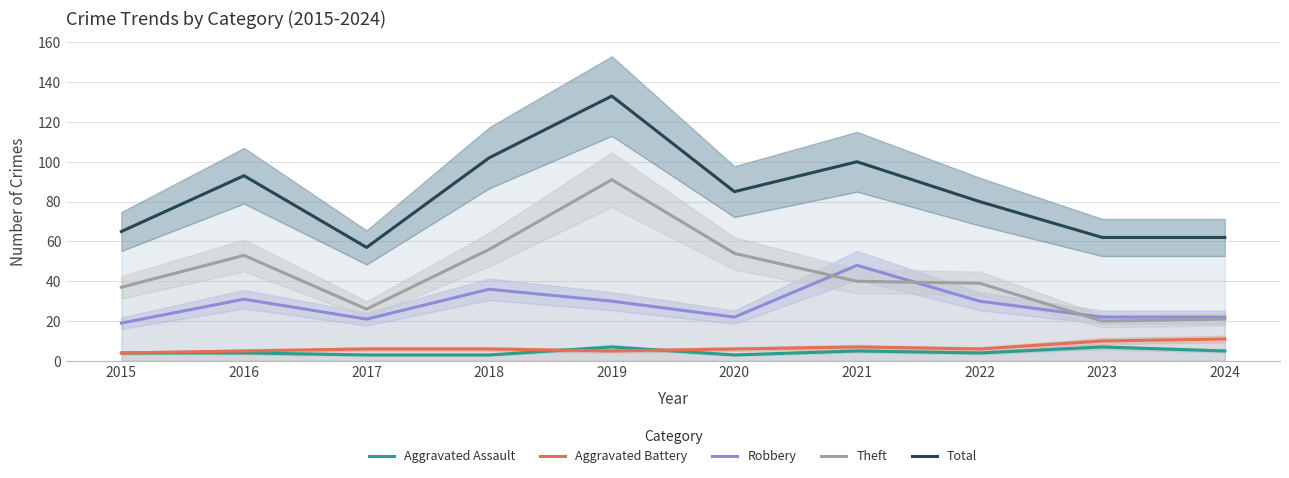

True or false: Theft and Aggravated Assault cross at least once.

False